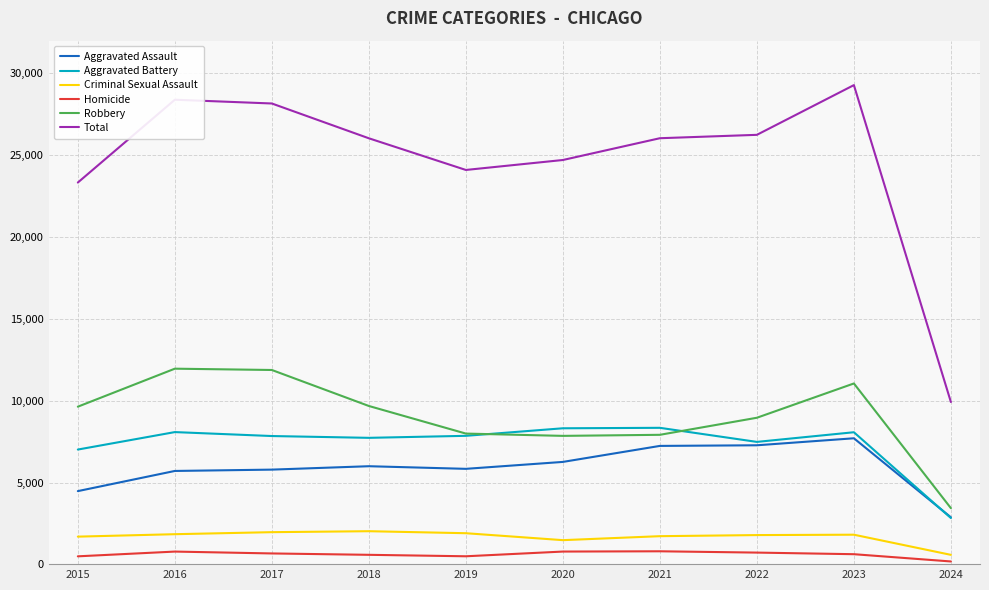

What is the maximum value shown in the chart?

29285